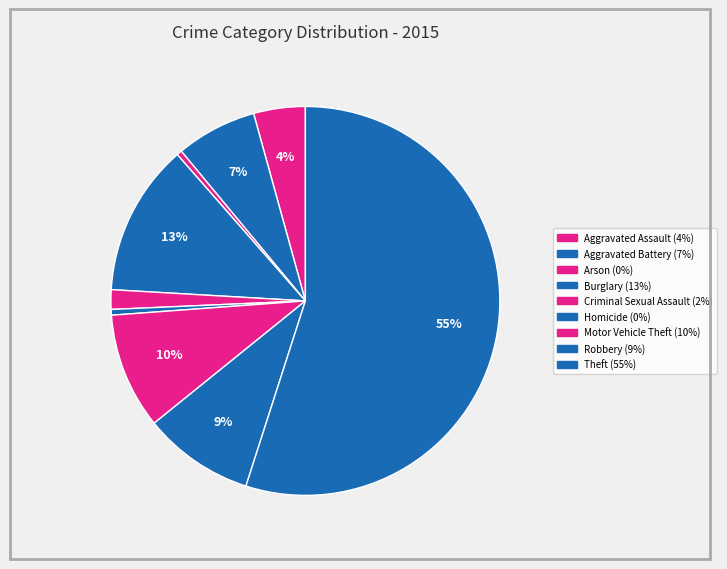

Do Robbery and Arson together represent more than half of the pie?

No